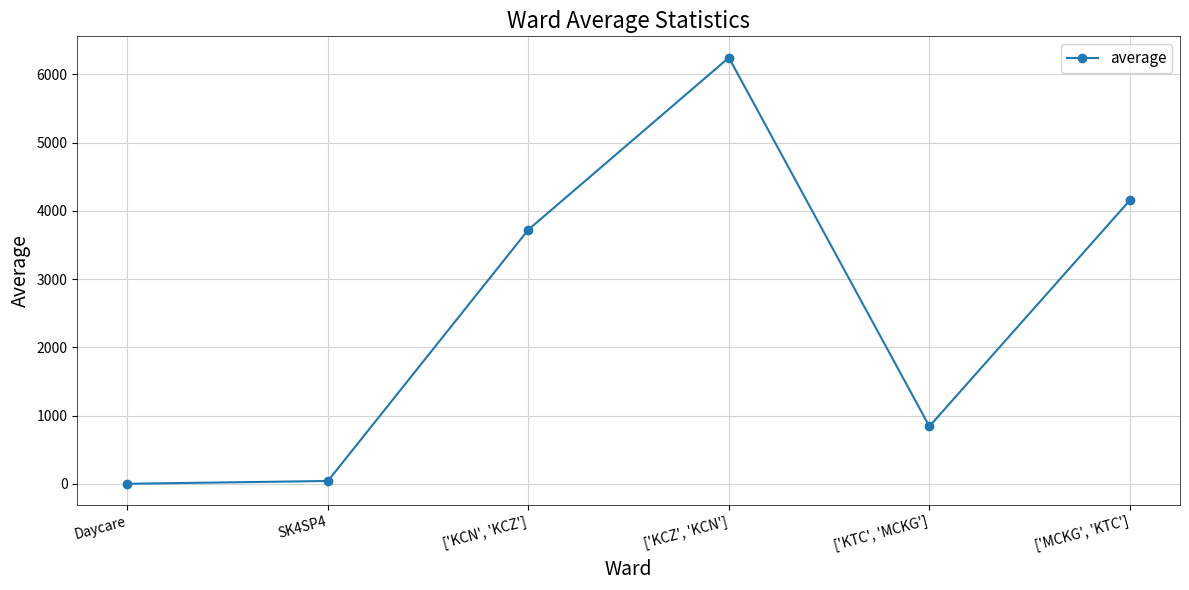

What is the change in value from SK4SP4 to ['KCN', 'KCZ']?

+3684.0